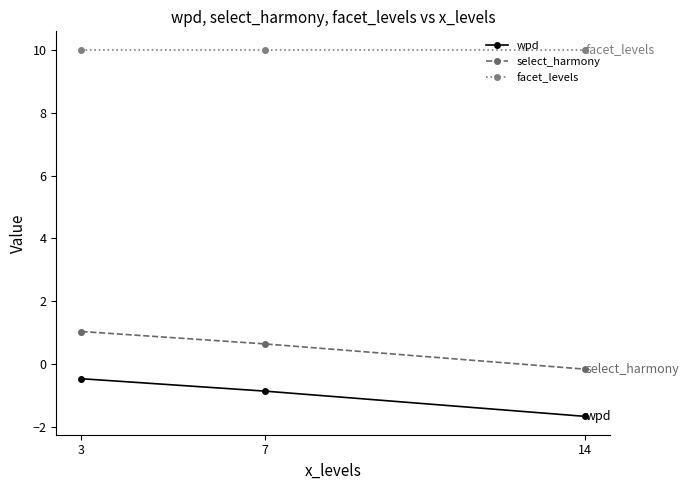

What is the difference between the select_harmony values at 3 and 14?

1.2